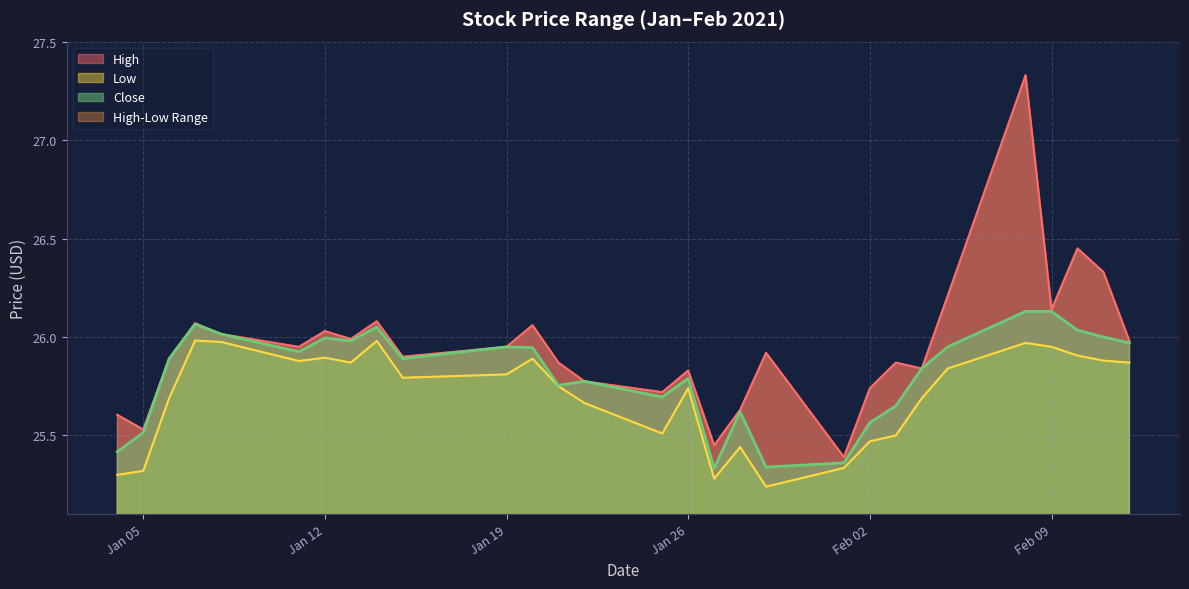

What is the total value across all series at 2021-01-15?

77.6